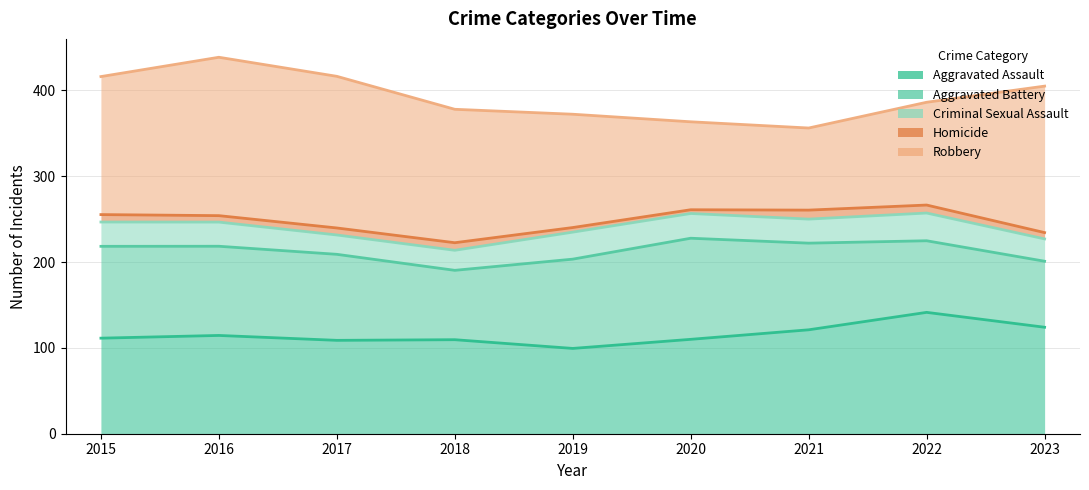

Where is the first local minimum for Homicide?

2016